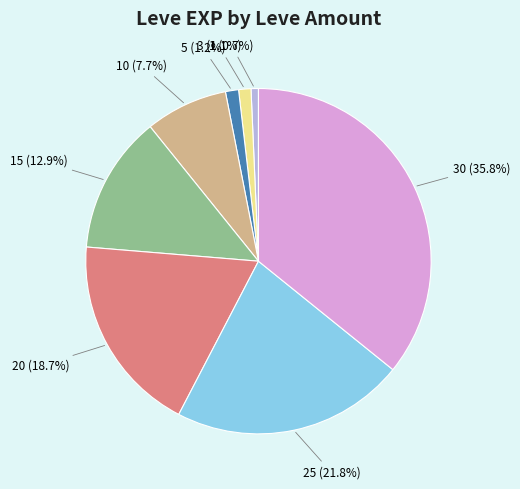

Does any single category account for the majority?

No